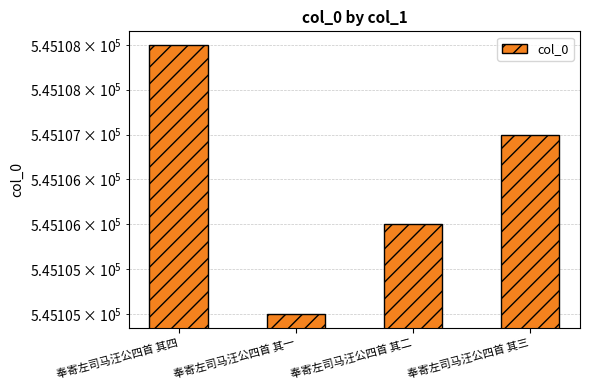

How many bars are there in total?

4